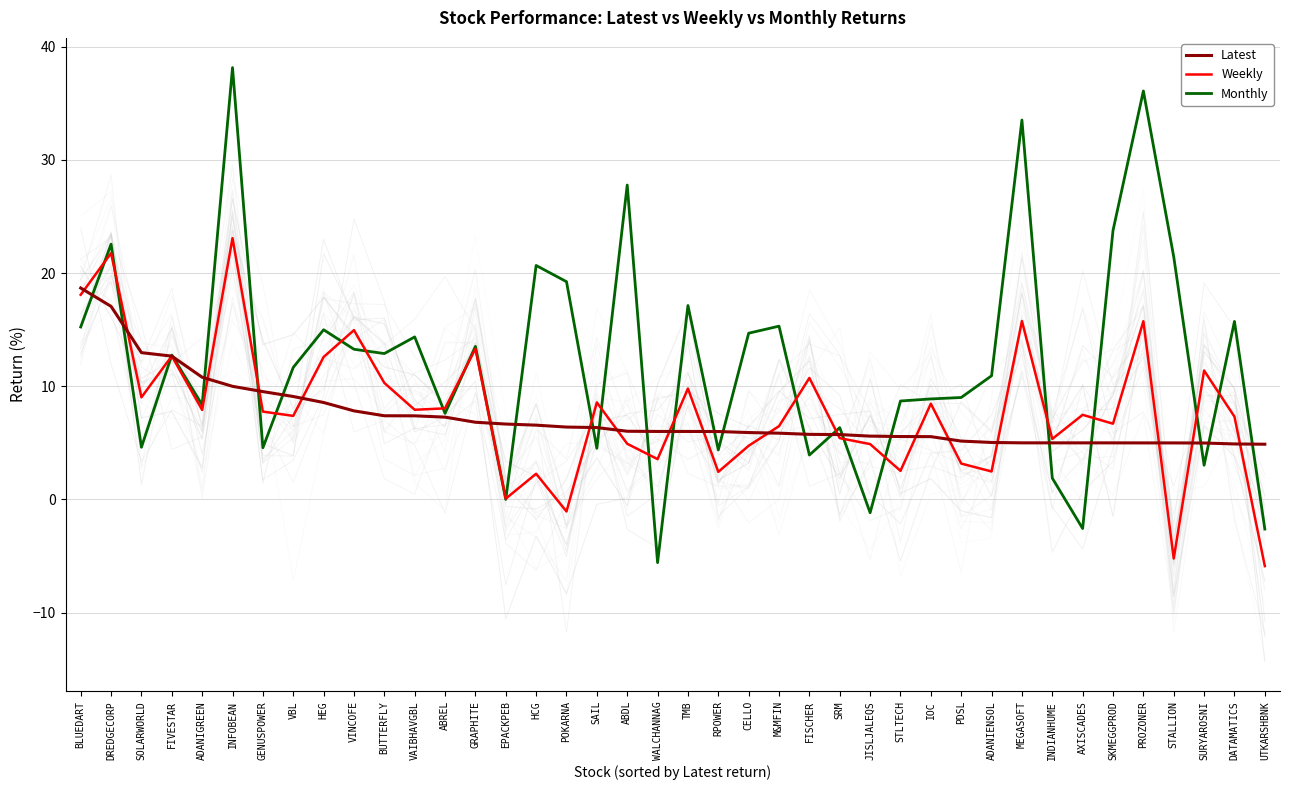

Rank the categories by Weekly value from lowest to highest.

UTKARSHBNK, STALLION, POKARNA, EPACKPEB, HCG, RPOWER, ADANIENSOL, STLTECH, PDSL, WALCHANNAG, CELLO, JISLJALEQS, ABDL, INDIANHUME, SRM, M&MFIN, SKMEGGPROD, DATAMATICS, VBL, AXISCADES, GENUSPOWER, ADANIGREEN, VAIBHAVGBL, ABREL, IOC, SAIL, SOLARWORLD, TMB, BUTTERFLY, FISCHER, SURYAROSNI, HEG, FIVESTAR, GRAPHITE, VINCOFE, PROZONER, MEGASOFT, BLUEDART, DREDGECORP, INFOBEAN